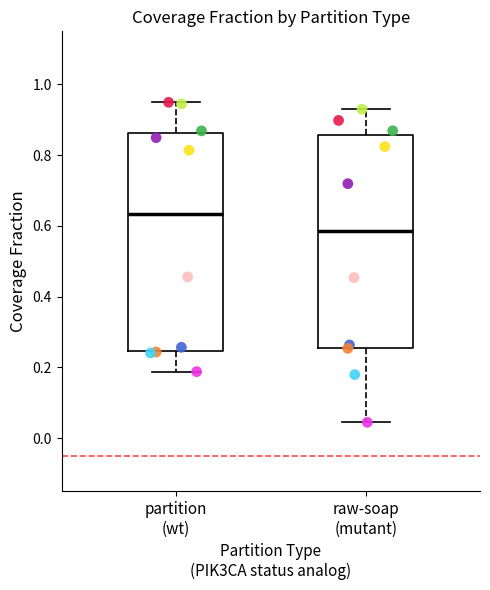

Where is the lower edge of the box for raw-soap (mutant) on the y-axis? The values are not printed on the chart, so give them approximately, as read against the axis.

0.26